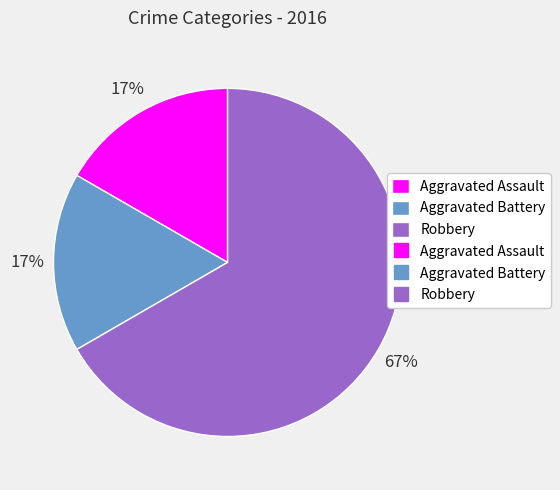

Count the number of slices in the pie.

3